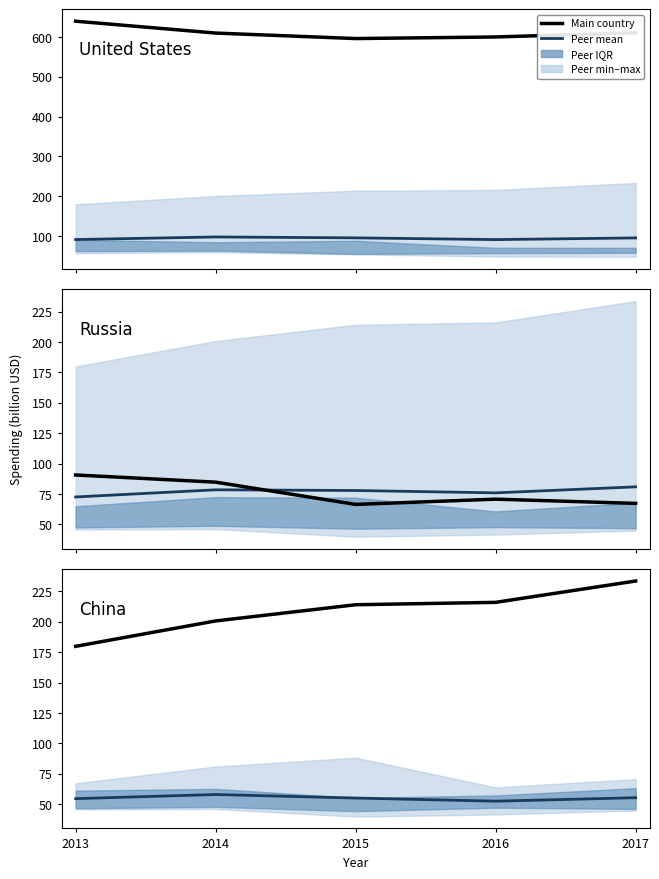

True or false: China has more than 0 points higher than both neighbors.

False